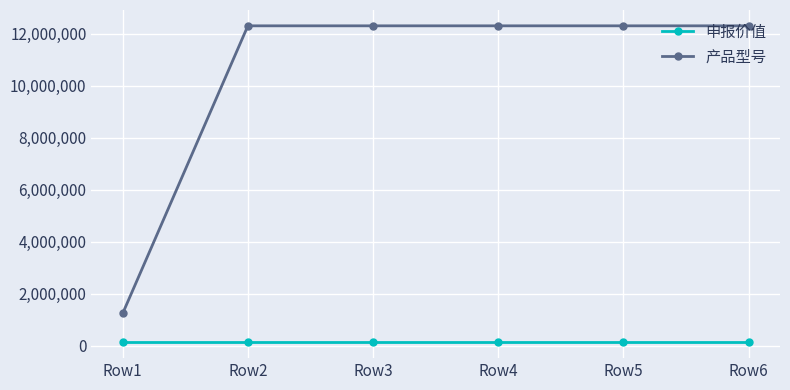

What is the smallest value displayed?

123123